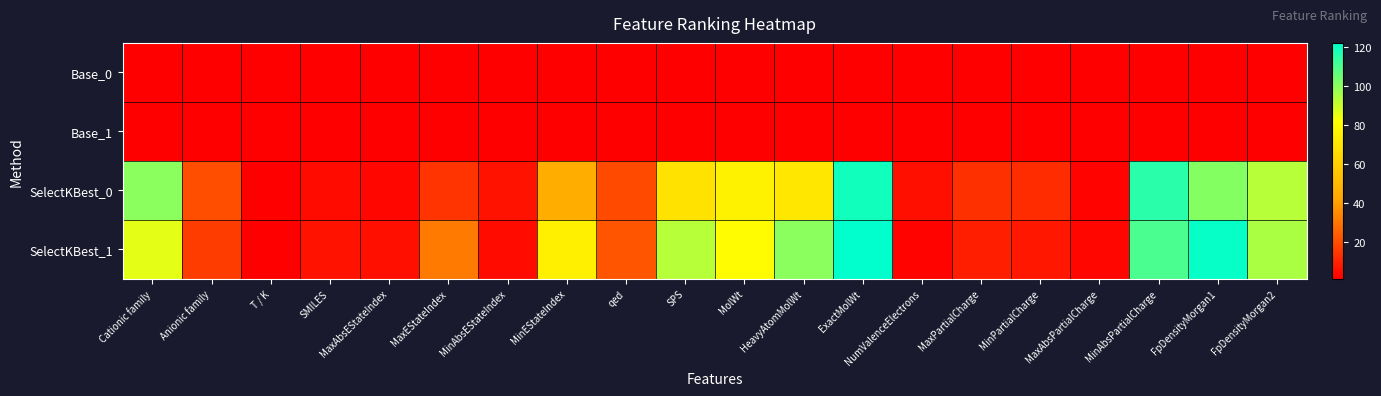

Reading right to left, extract all data points from this chart.

Base_0: FpDensityMorgan2=1	FpDensityMorgan1=1	MinAbsPartialCharge=1	MaxAbsPartialCharge=1	MinPartialCharge=1	MaxPartialCharge=1	NumValenceElectrons=1	ExactMolWt=1	HeavyAtomMolWt=1	MolWt=1	SPS=1	qed=1	MinEStateIndex=1	MinAbsEStateIndex=1	MaxEStateIndex=1	MaxAbsEStateIndex=1	SMILES=1	T / K=1	Anionic family=1	Cationic family=1
Base_1: FpDensityMorgan2=1	FpDensityMorgan1=1	MinAbsPartialCharge=1	MaxAbsPartialCharge=1	MinPartialCharge=1	MaxPartialCharge=1	NumValenceElectrons=1	ExactMolWt=1	HeavyAtomMolWt=1	MolWt=1	SPS=1	qed=1	MinEStateIndex=1	MinAbsEStateIndex=1	MaxEStateIndex=1	MaxAbsEStateIndex=1	SMILES=1	T / K=1	Anionic family=1	Cationic family=1
SelectKBest_0: FpDensityMorgan2=93	FpDensityMorgan1=101	MinAbsPartialCharge=115	MaxAbsPartialCharge=2	MinPartialCharge=12	MaxPartialCharge=13	NumValenceElectrons=5	ExactMolWt=119	HeavyAtomMolWt=71	MolWt=76	SPS=69	qed=19	MinEStateIndex=45	MinAbsEStateIndex=6	MaxEStateIndex=14	MaxAbsEStateIndex=3	SMILES=4	T / K=1	Anionic family=20	Cationic family=100
SelectKBest_1: FpDensityMorgan2=95	FpDensityMorgan1=121	MinAbsPartialCharge=110	MaxAbsPartialCharge=3	MinPartialCharge=7	MaxPartialCharge=9	NumValenceElectrons=2	ExactMolWt=122	HeavyAtomMolWt=100	MolWt=80	SPS=93	qed=22	MinEStateIndex=75	MinAbsEStateIndex=4	MaxEStateIndex=31	MaxAbsEStateIndex=5	SMILES=6	T / K=1	Anionic family=16	Cationic family=86